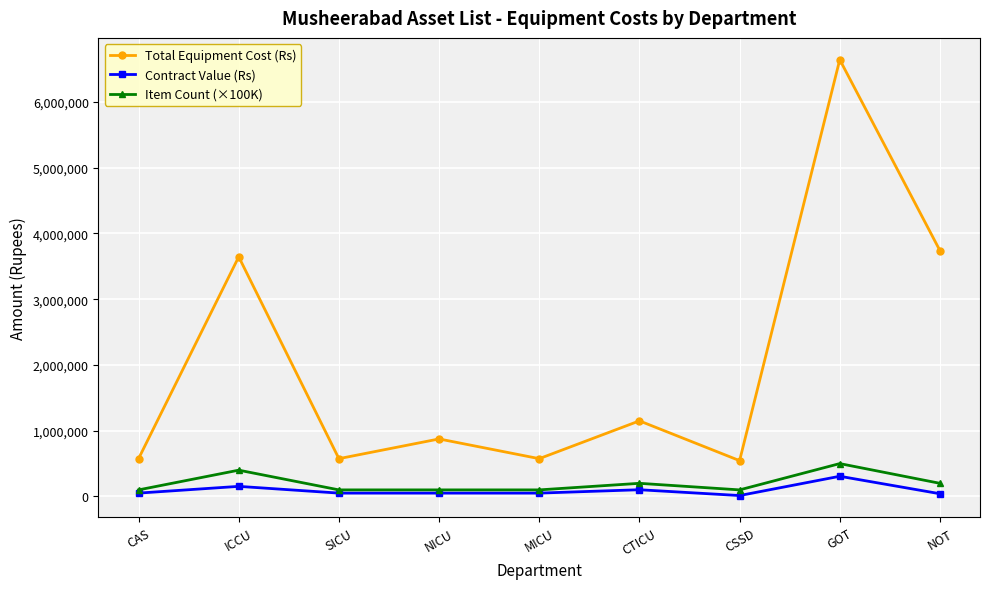

How many data points in Total Equipment Cost (Rs) are less than 875000?

4